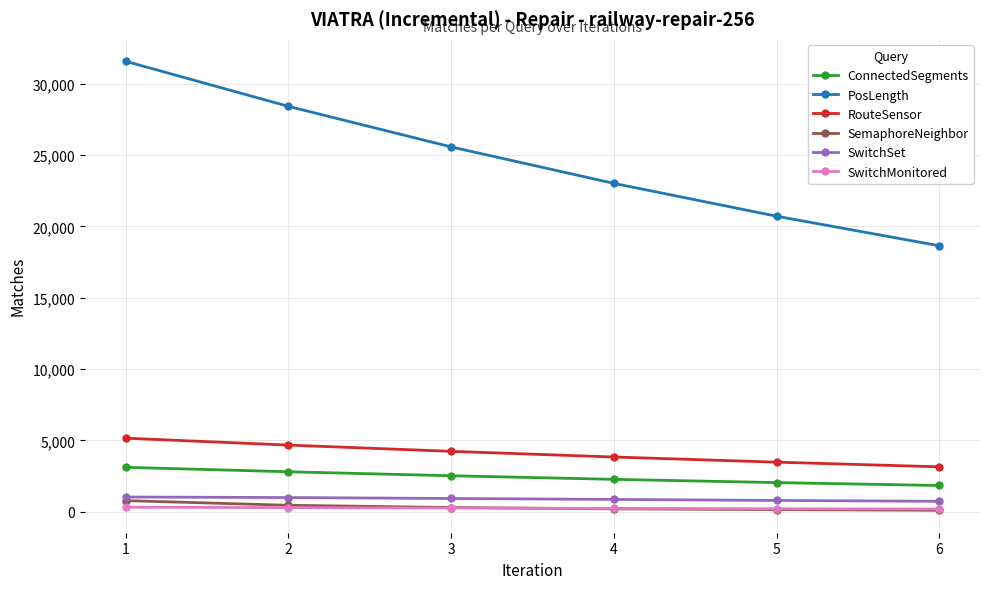

At which label is PosLength closest to 25103?

3